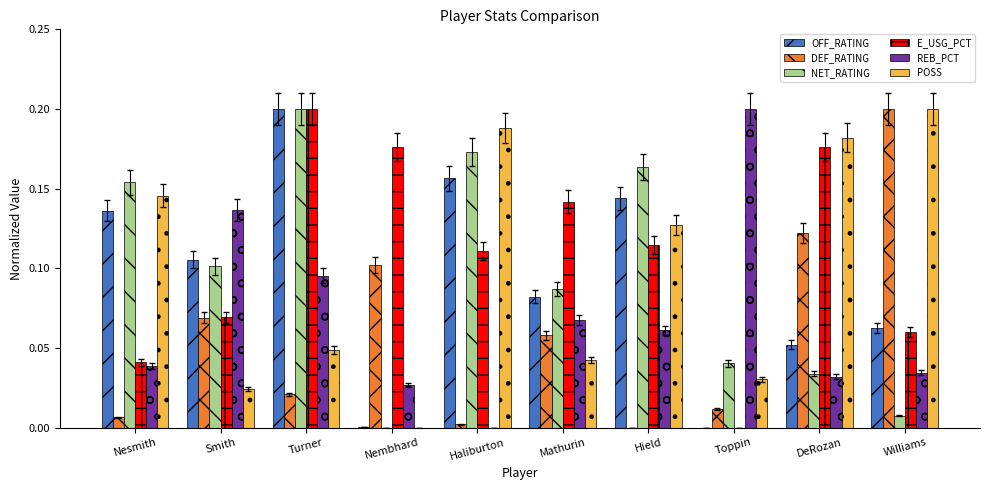

Which category has the highest value in the REB_PCT series?

Toppin